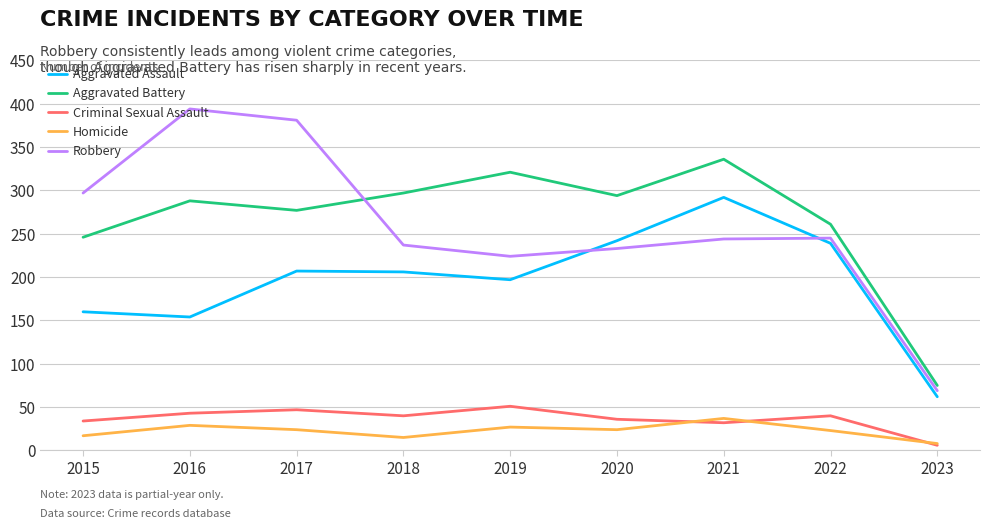

Which category has the highest value across all series?

2016